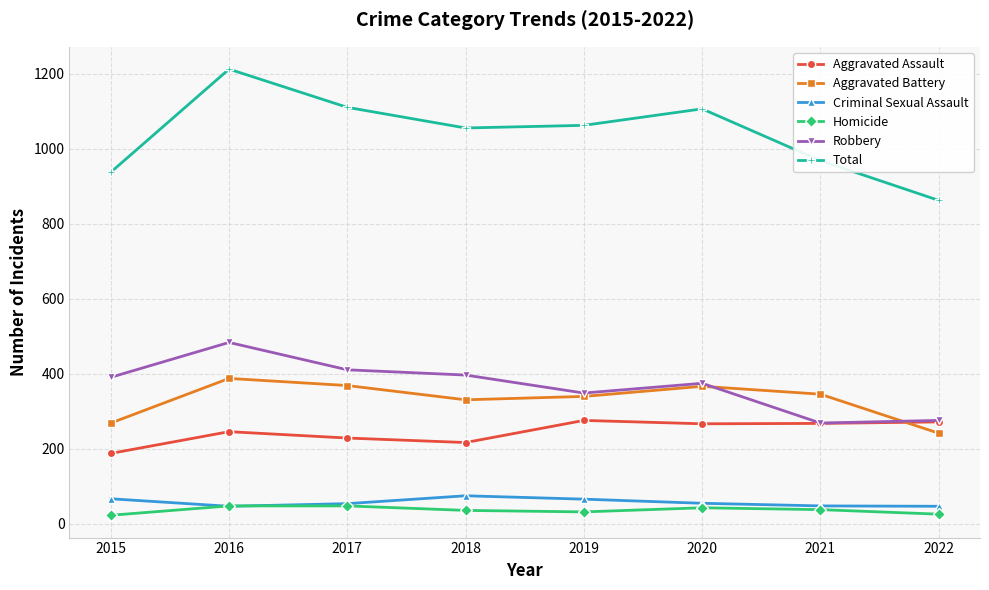

In Aggravated Battery, how many points are higher than both neighbors (excluding endpoints)?

2